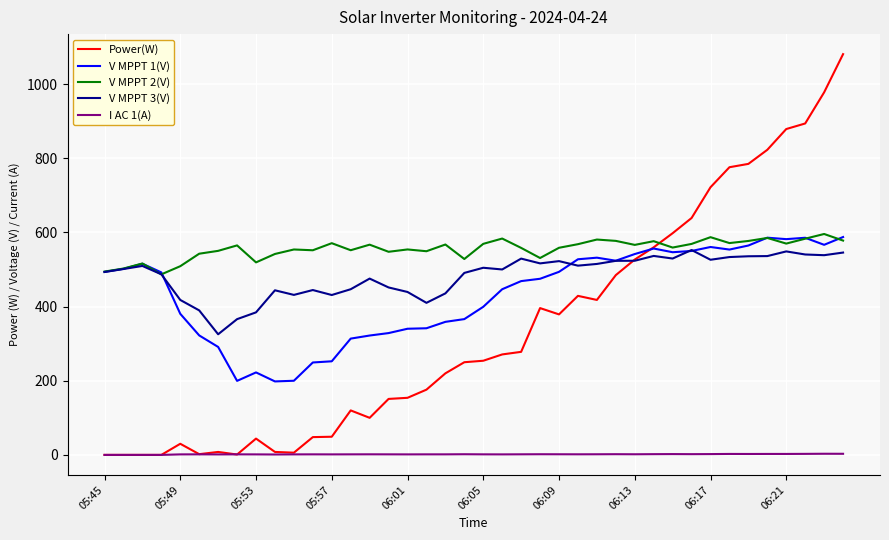

How many lines are shown in the chart?

5